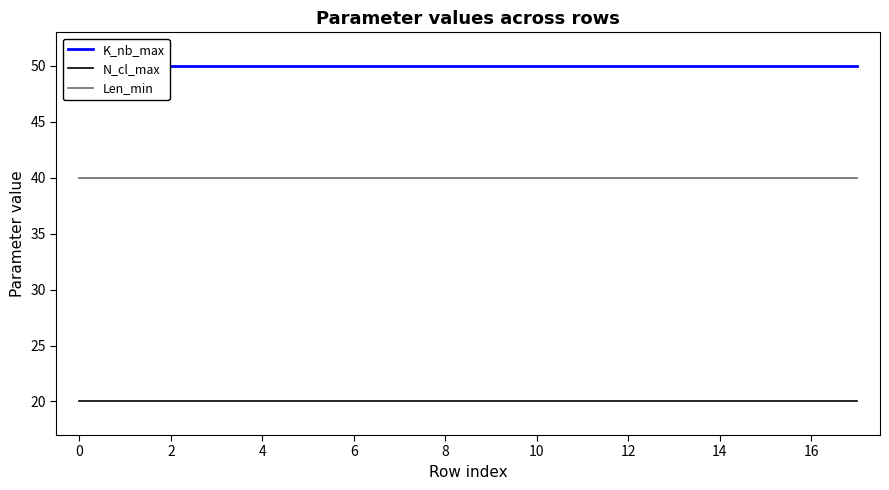

How many lines are shown in the chart?

3